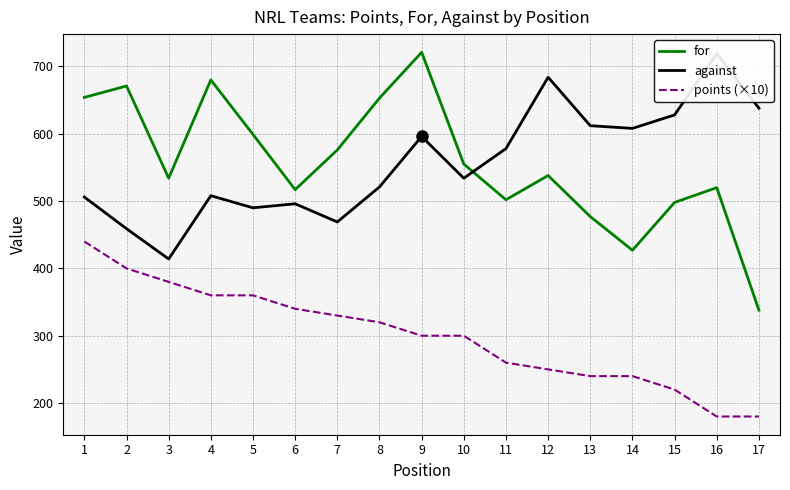

The for series shows 477 at 13. True or false?

True